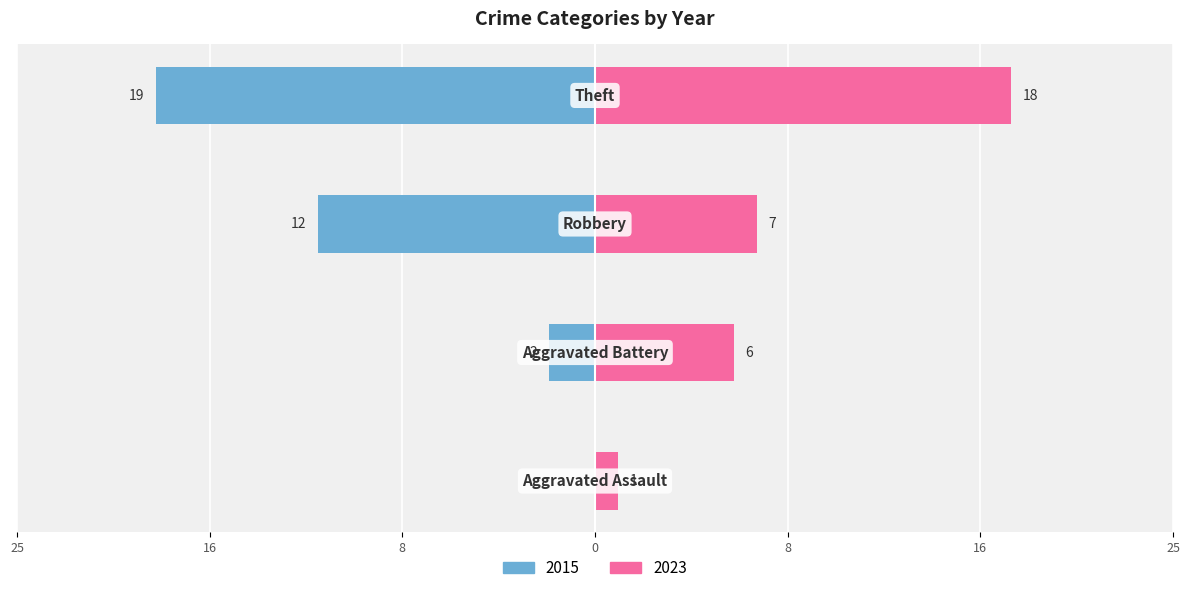

What are all the series names shown in the legend?

2023, 2015